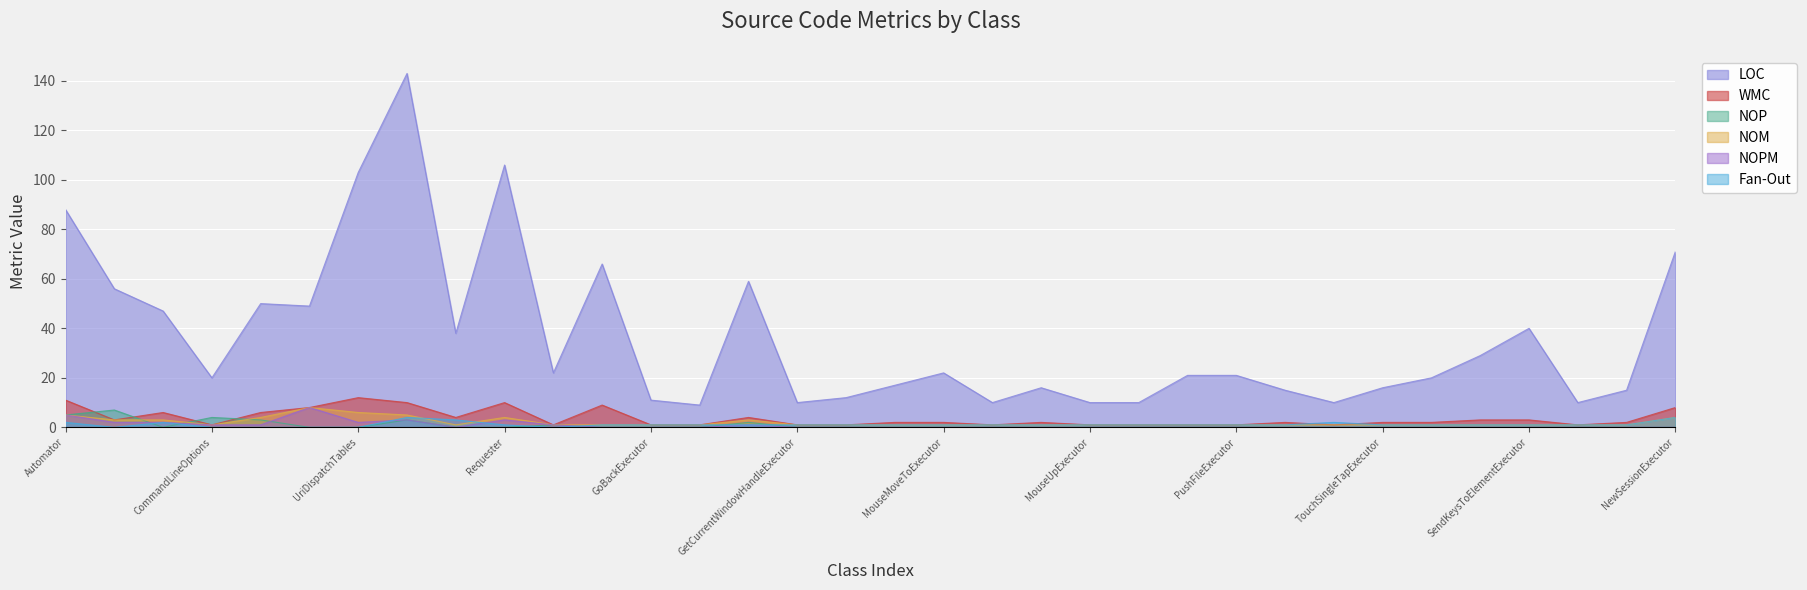

In NOM, how many points are lower than both neighbors (excluding endpoints)?

2